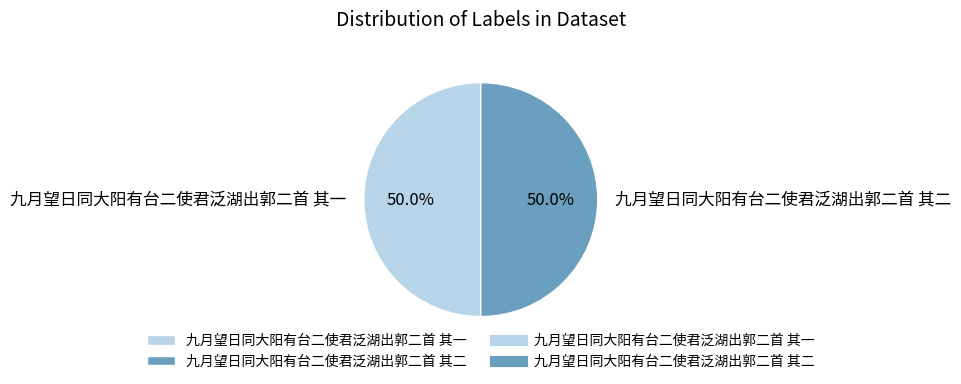

Approximately how many times larger is the value at 九月望日同大阳有台二使君泛湖出郭二首 其一 compared to 九月望日同大阳有台二使君泛湖出郭二首 其二?

1.0